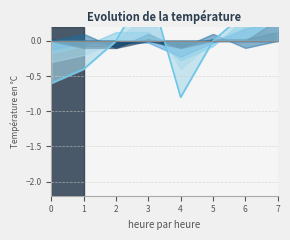

The value at 2 is -0.8. True or false?

False